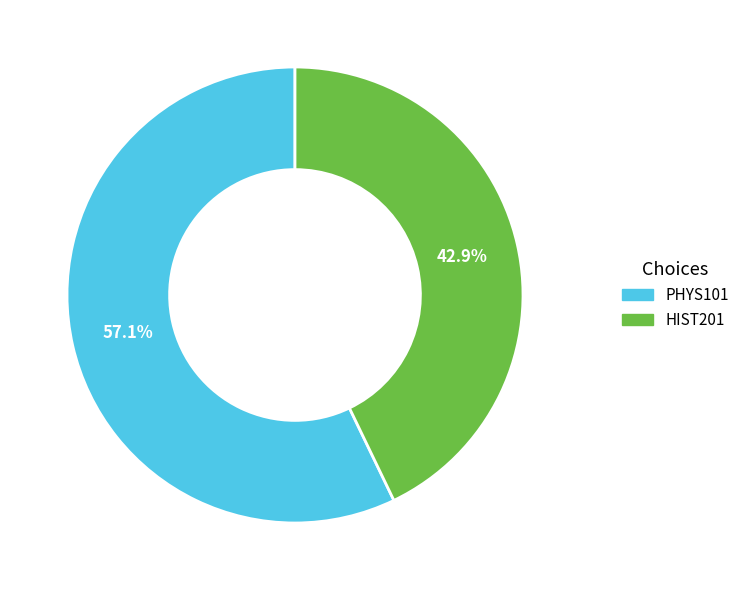

Between PHYS101 and HIST201, which is larger?

PHYS101